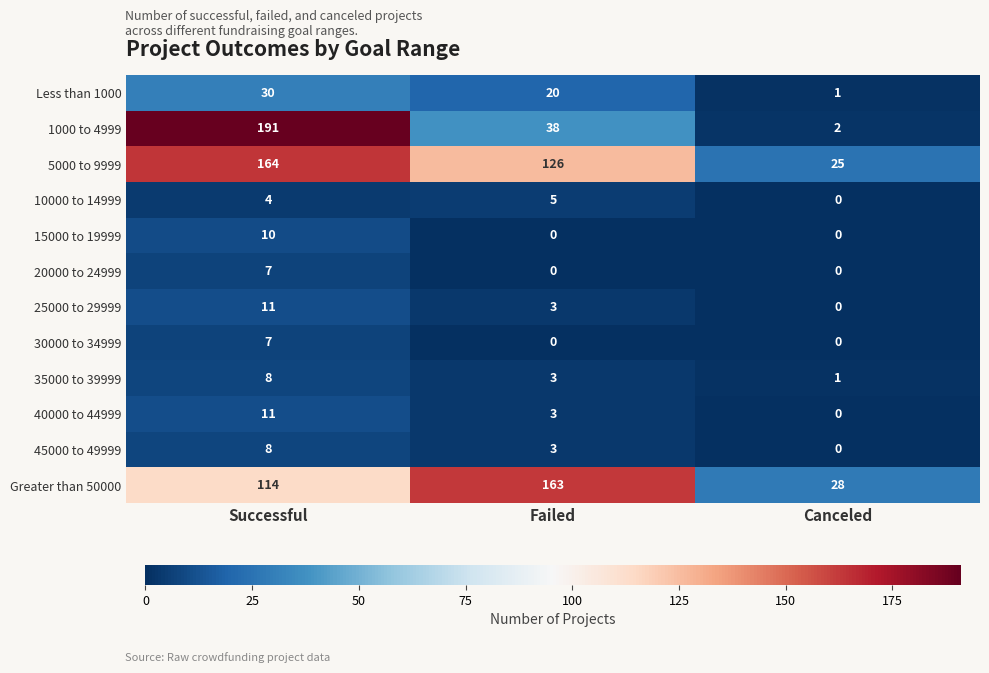

The value of Less than 1000 at Failed is 20. True or false?

True